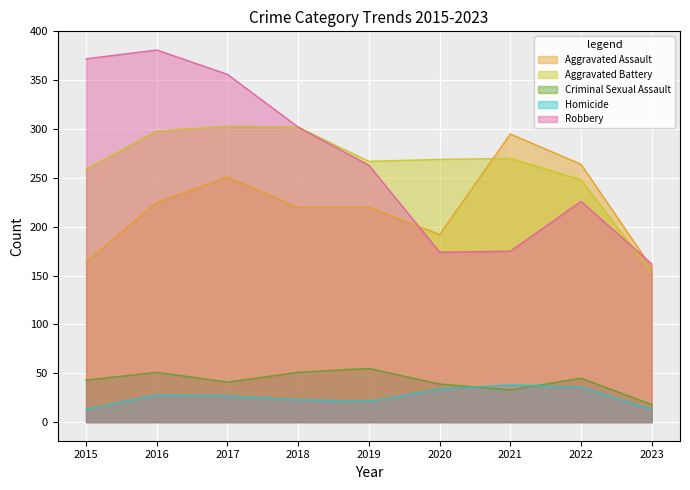

What is the sum of the Aggravated Assault values at 2016 and 2022?

489